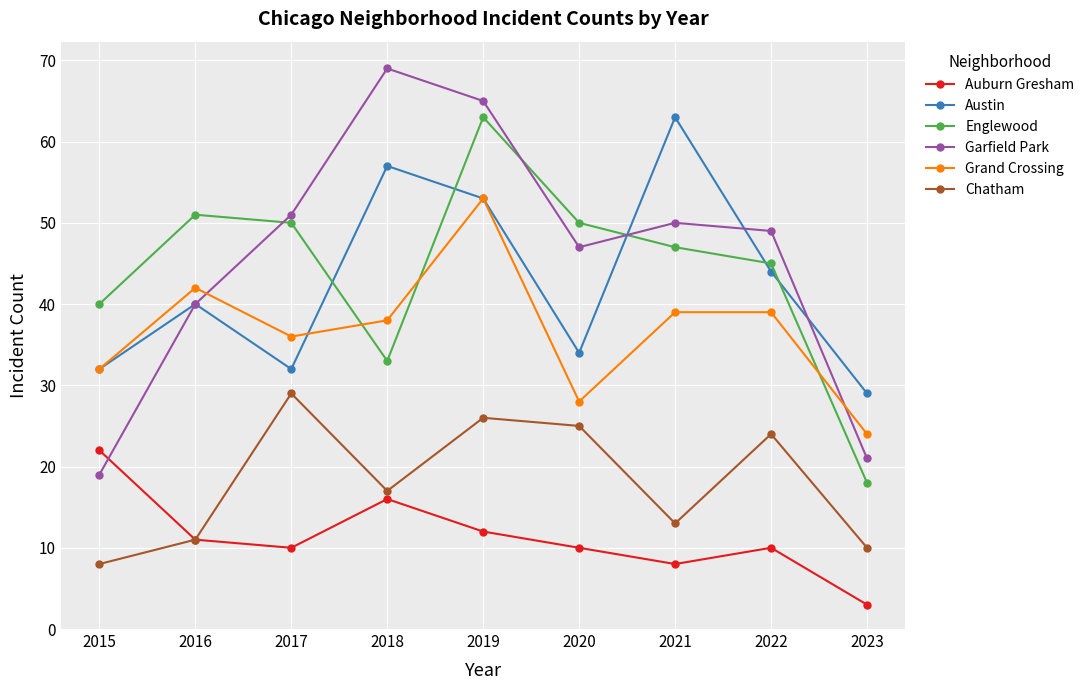

True or false: Grand Crossing and Auburn Gresham cross at least once.

False